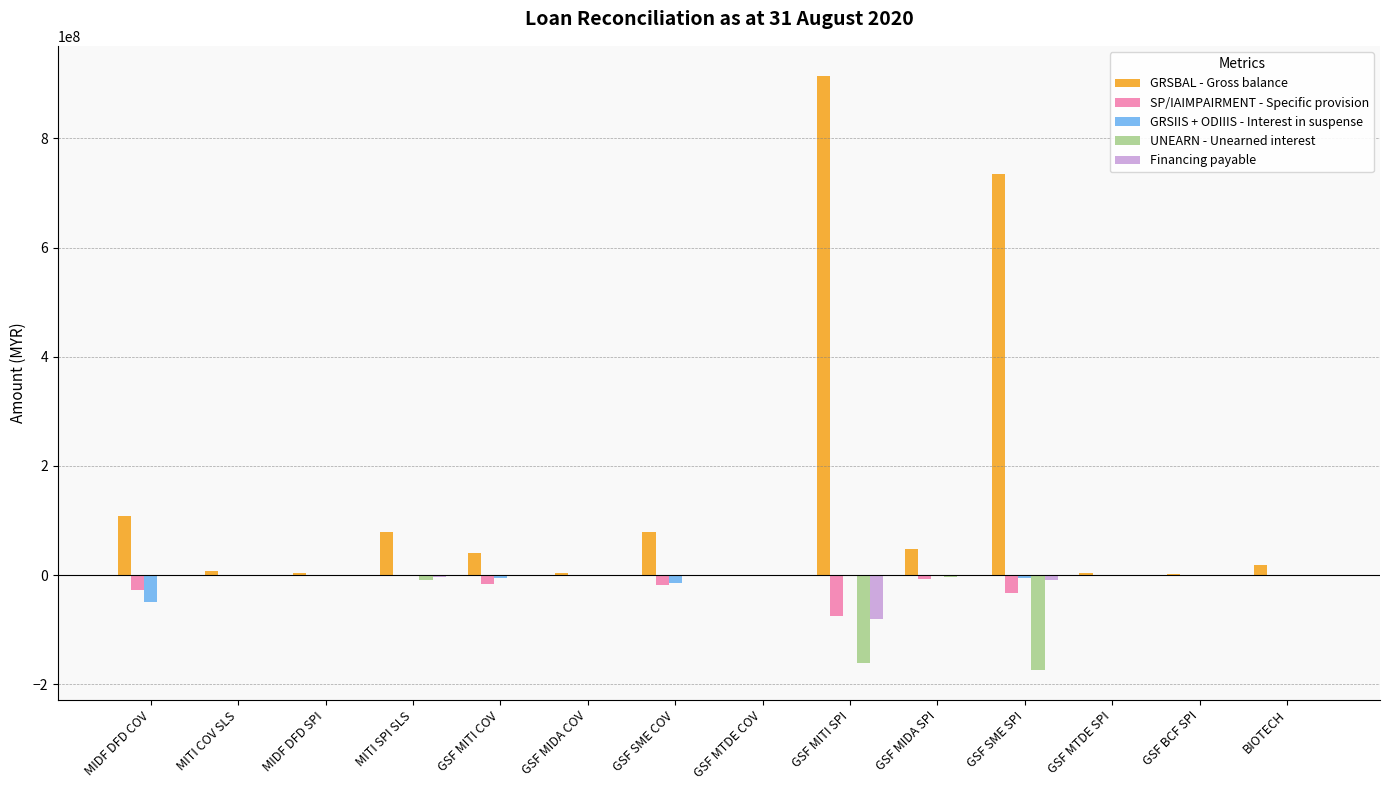

Does the chart contain stacked bars?

No